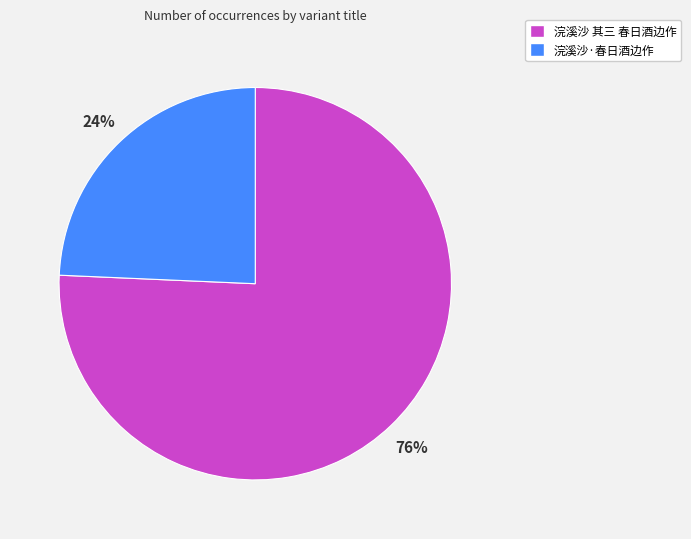

Which has a higher value, 浣溪沙 其三 春日酒边作 or 浣溪沙·春日酒边作?

浣溪沙 其三 春日酒边作